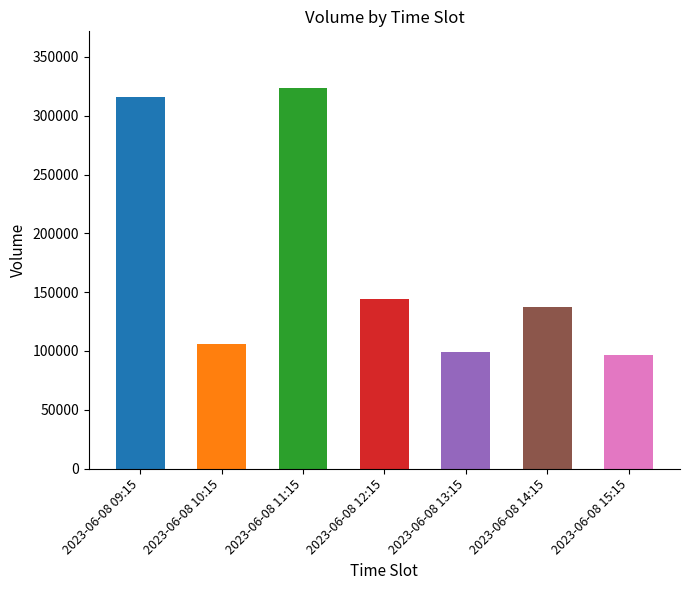

Count the number of categories in the chart.

7